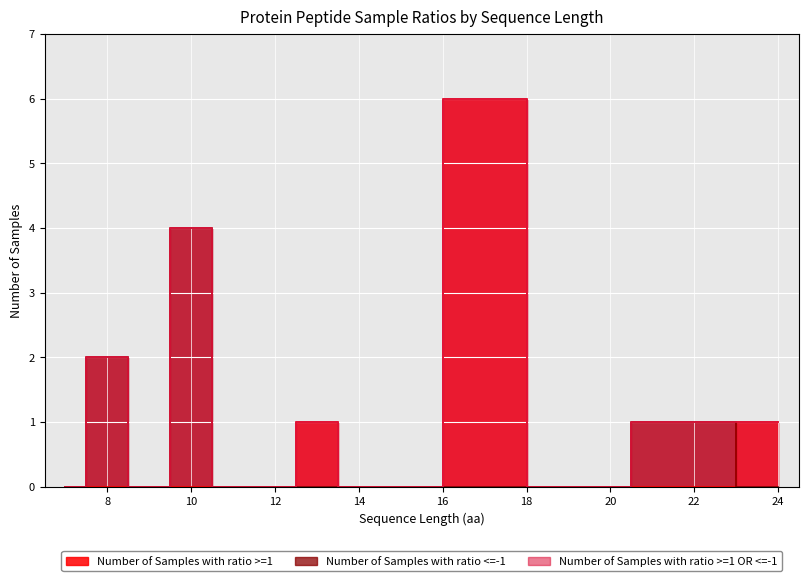

Does the chart display data point markers on the line(s)?

No